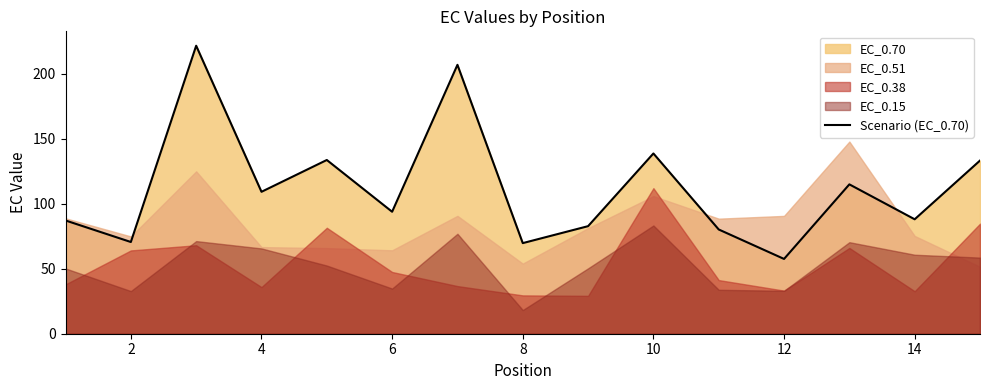

What is the value of the 5th point from the left?

133.7